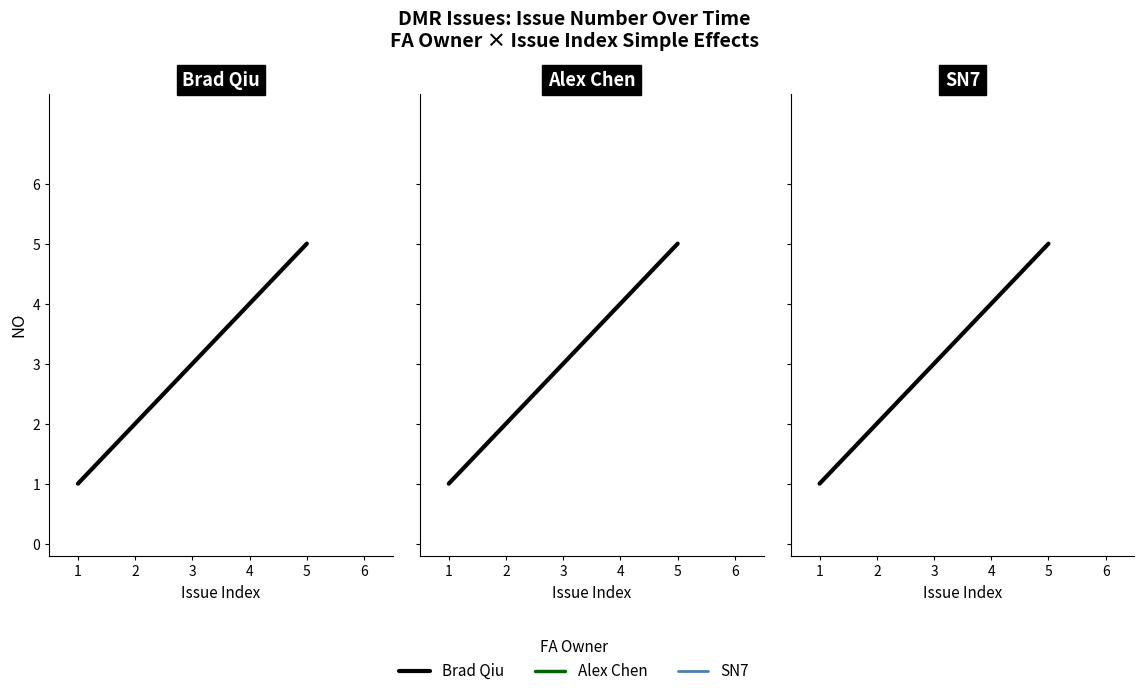

Does the chart display data point markers on the line(s)?

No